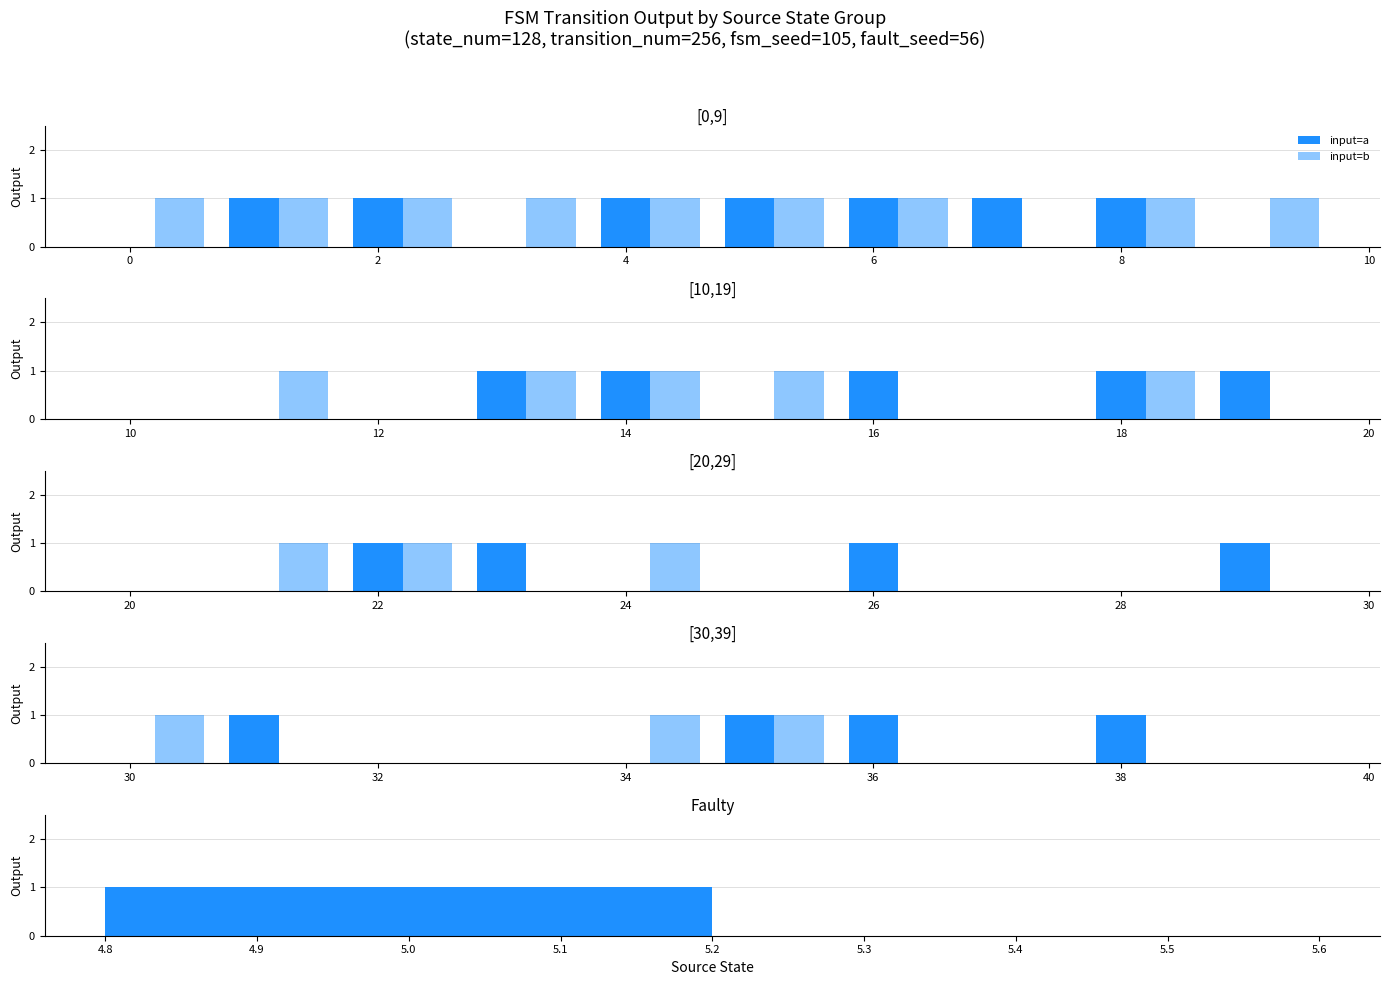

Which series has the widest spread of values?

input=a